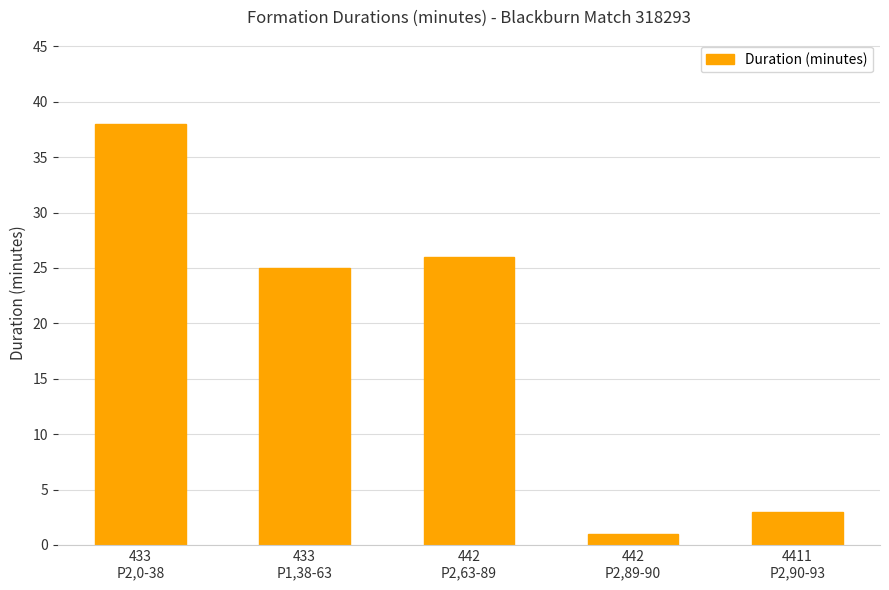

How many bars are there in total?

5